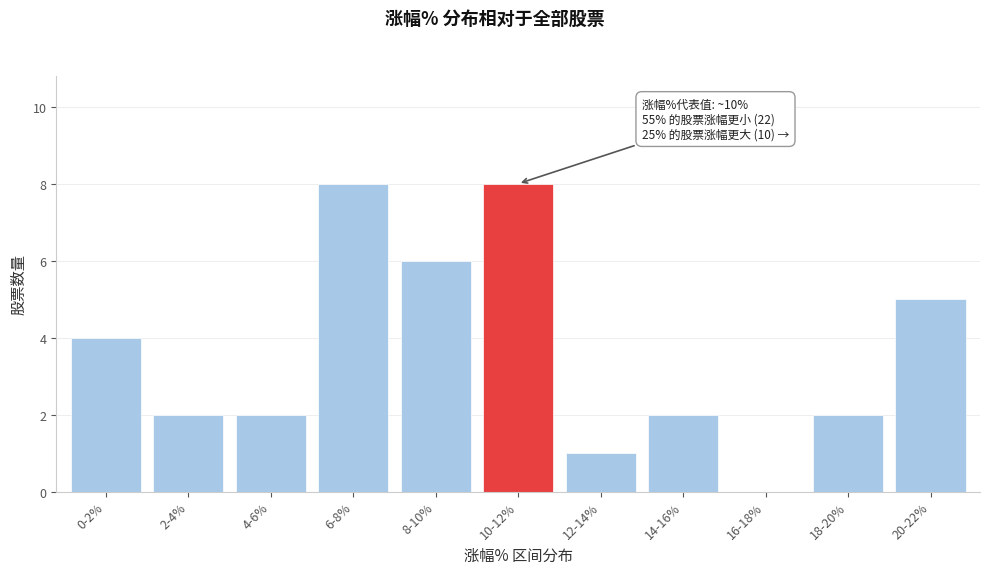

Reading left to right, list all the values displayed in this chart.

0-2%=4	2-4%=2	4-6%=2	6-8%=8	8-10%=6	10-12%=8	12-14%=1	14-16%=2	16-18%=0	18-20%=2	20-22%=5